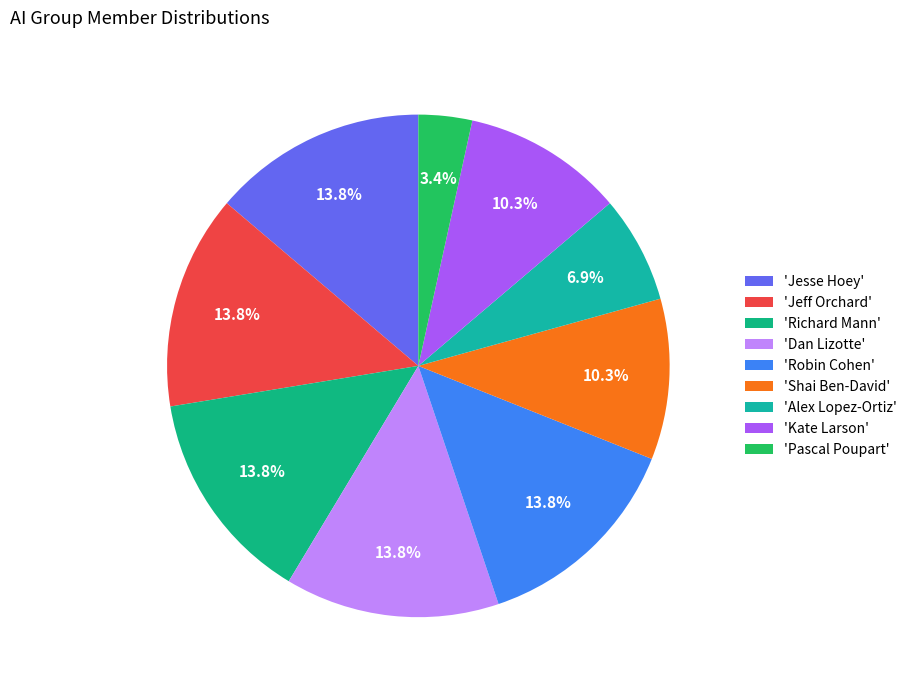

Which category has the smallest portion of the pie?

'Pascal Poupart'